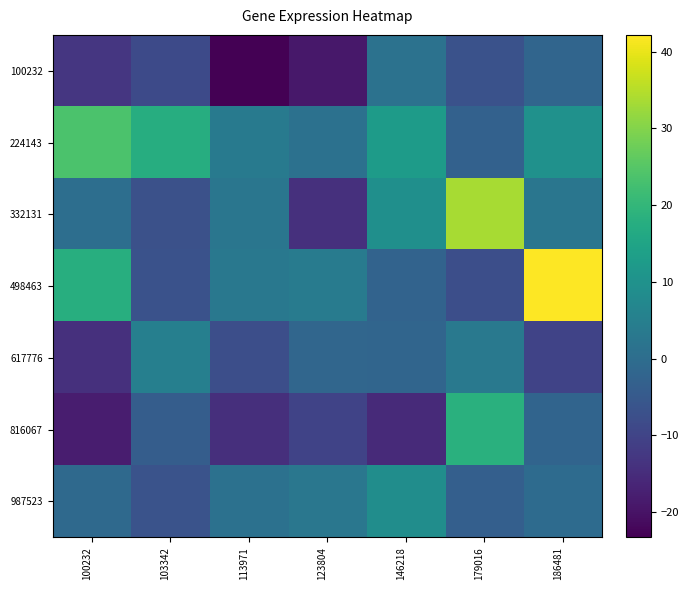

Reading left to right, list all the values displayed in this chart.

100232: 100232=-12.9	103342=-8.6	113971=-23.3	123804=-19.0	146218=1.3	179016=-6.8	186481=-1.8
224143: 100232=23.7	103342=17.5	113971=3.5	123804=1.2	146218=12.7	179016=-3.0	186481=10.0
332131: 100232=0.4	103342=-7.0	113971=2.5	123804=-14.1	146218=9.3	179016=33.7	186481=2.5
498463: 100232=17.7	103342=-6.9	113971=2.8	123804=4.0	146218=-2.5	179016=-7.6	186481=42.2
617776: 100232=-14.2	103342=4.9	113971=-7.5	123804=-1.7	146218=-1.8	179016=3.1	186481=-10.0
816067: 100232=-18.0	103342=-3.8	113971=-14.5	123804=-10.0	146218=-15.4	179016=18.3	186481=-2.1
987523: 100232=-0.8	103342=-6.4	113971=1.2	123804=2.7	146218=8.8	179016=-3.4	186481=-0.4